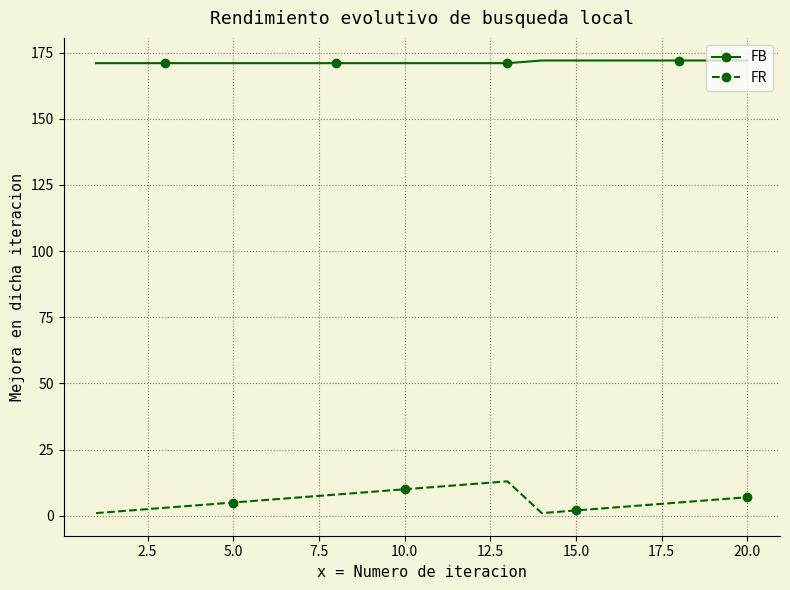

True or false: FR has more than 0 interior local peaks.

True